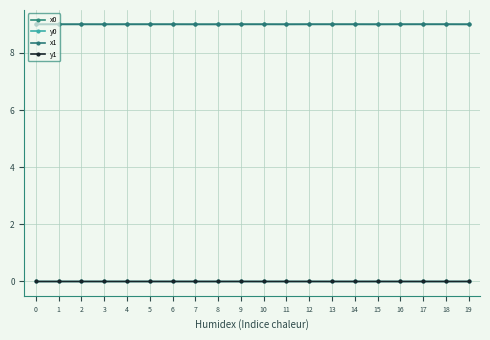

Count the x0 values in the range 8 to 9.

20